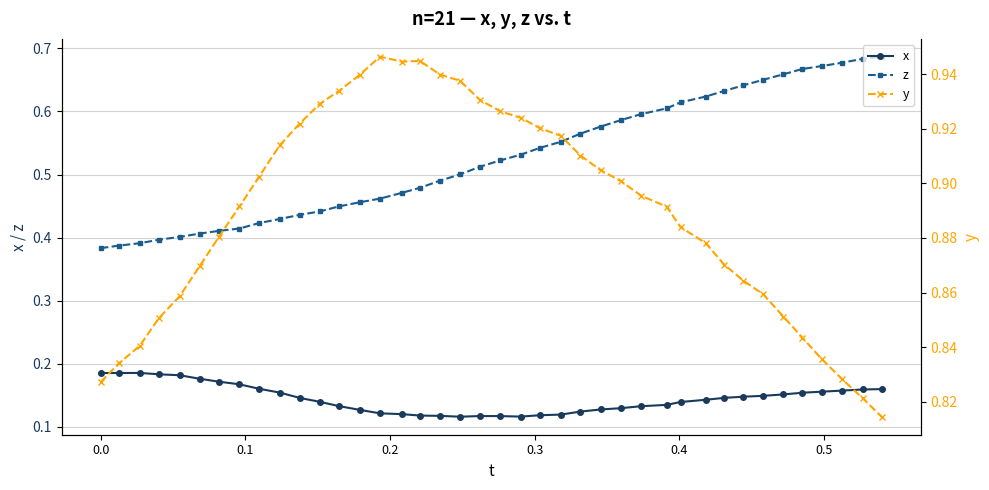

What is the minimum value shown in the chart?

0.1